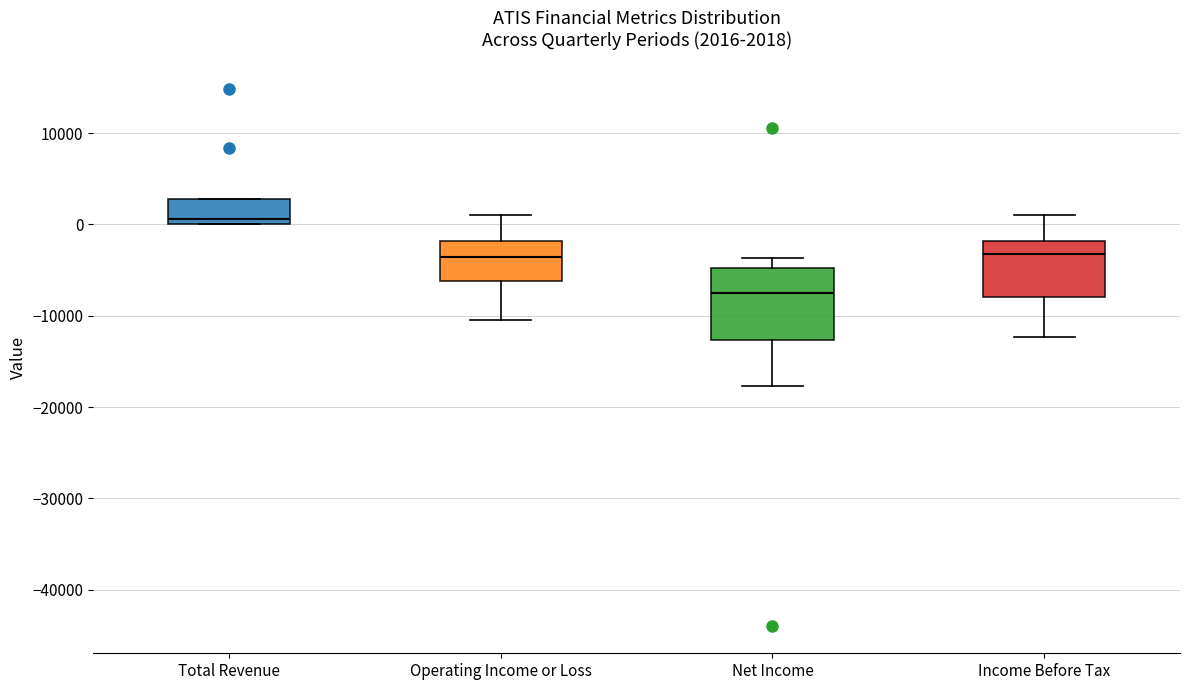

Which box's median line is the lowest?

Net Income